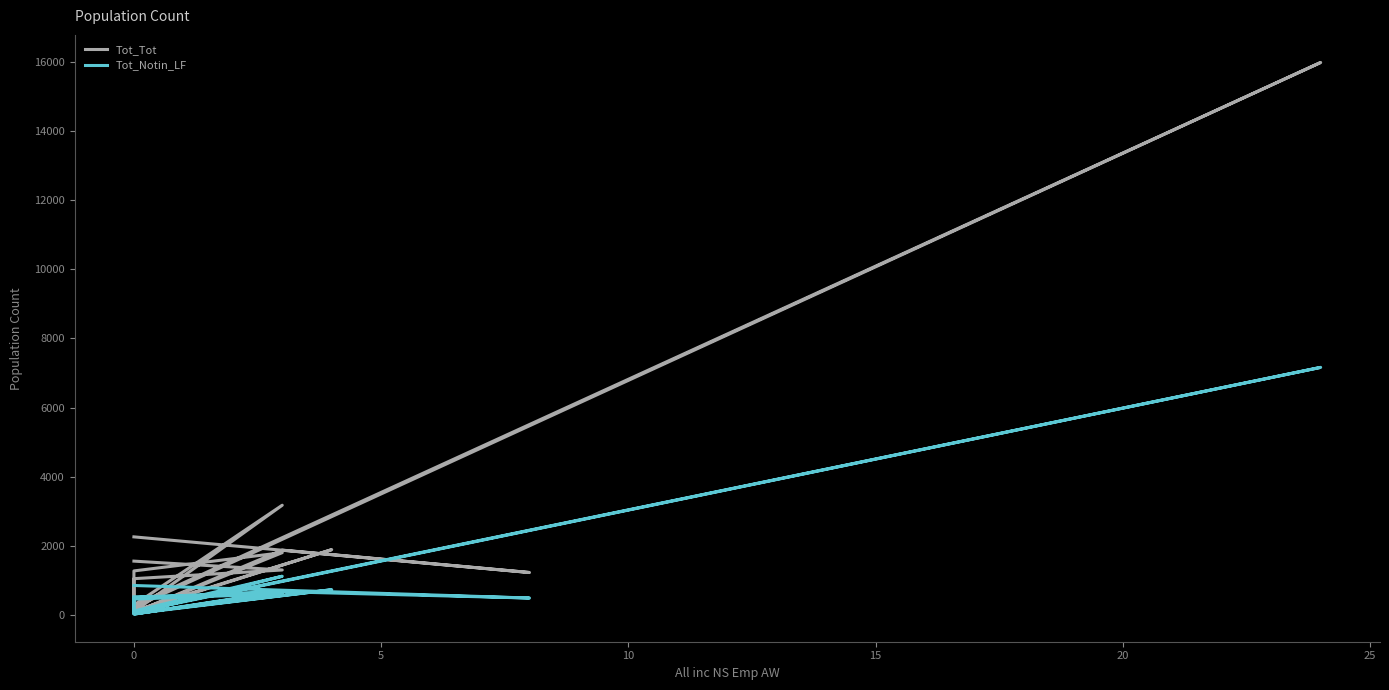

True or false: Tot_Notin_LF and Tot_Tot intersect in this chart.

False